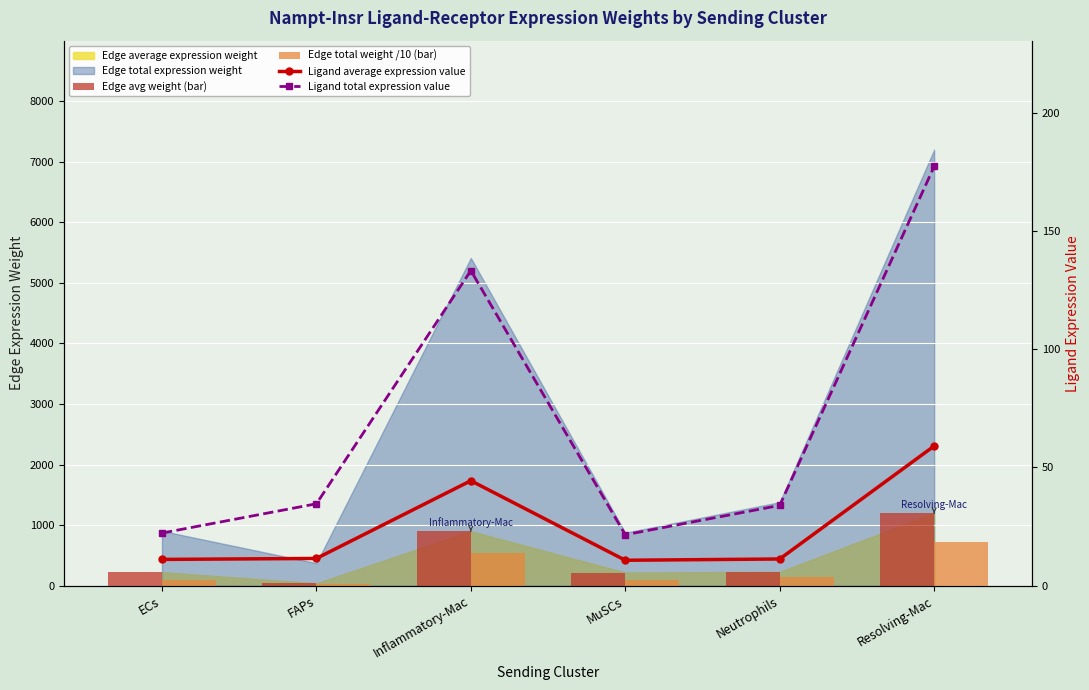

Reading left to right, transcribe all the data shown in this chart.

Edge avg weight (bar): 226.2	41.5	901.7	219.0	229.9	1199.6
Edge total weight /10 (bar): 90.5	37.3	541.0	87.6	138.0	719.8
Ligand average expression value: 11.1	11.6	44.4	10.8	11.3	59.1
Ligand total expression value: 22.3	34.7	133.2	21.6	34.0	177.2